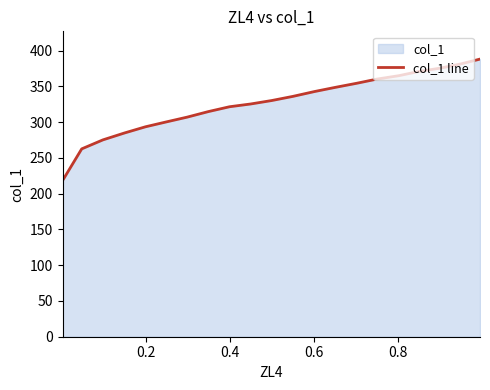

What is the difference between the maximum and minimum values?

169.9